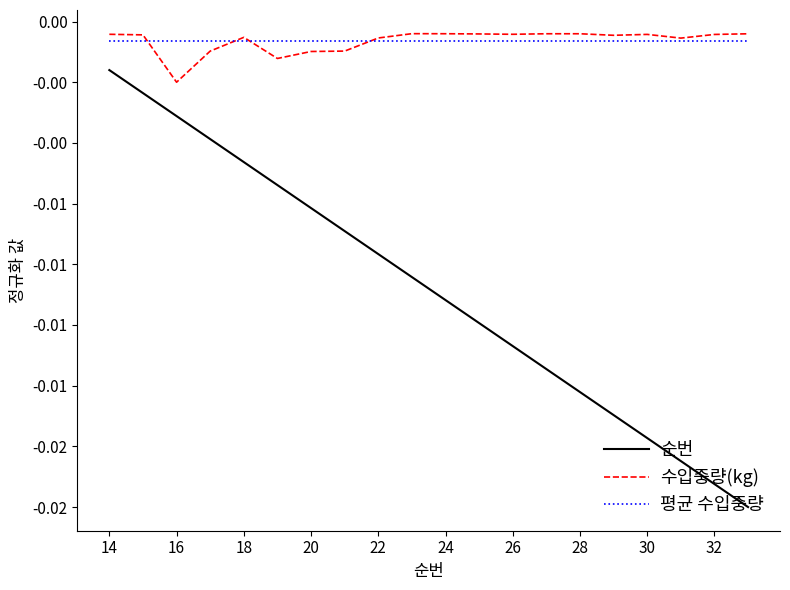

Is this an area chart (filled region under the line)?

No